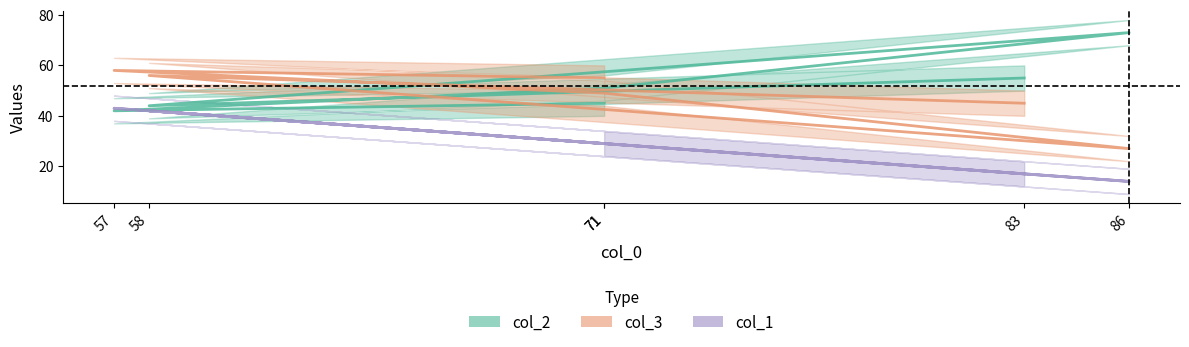

True or false: col_2 has a value of 55 at 83.

True